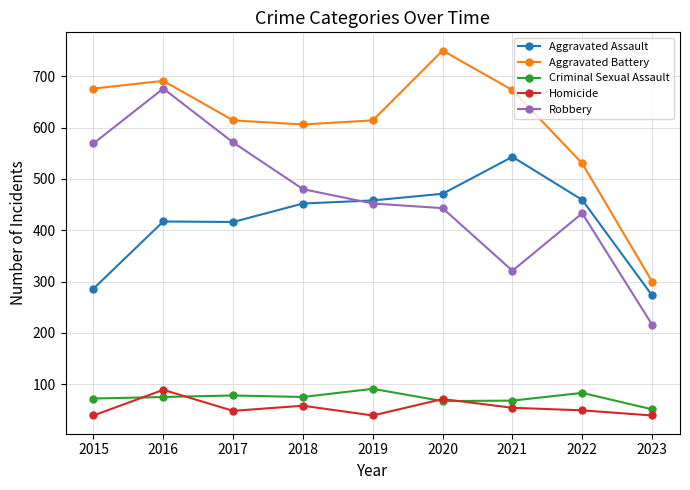

At how many categories does at least one series exceed 645?

4